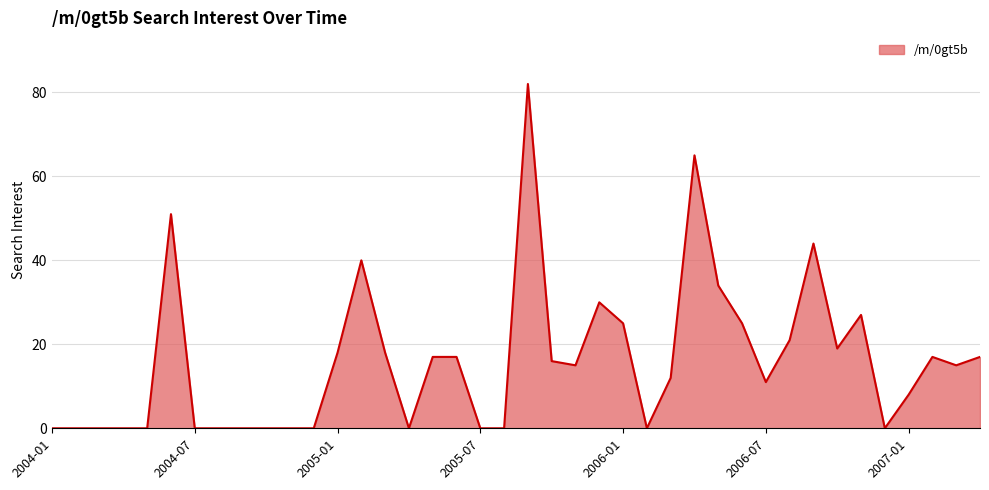

How many lines are shown in the chart?

1